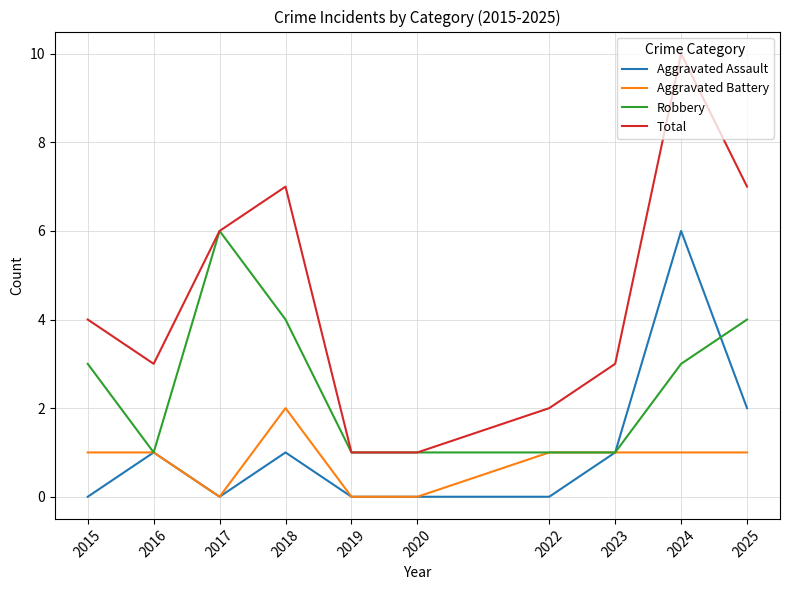

The value of Aggravated Assault at 2019 is 0. True or false?

True